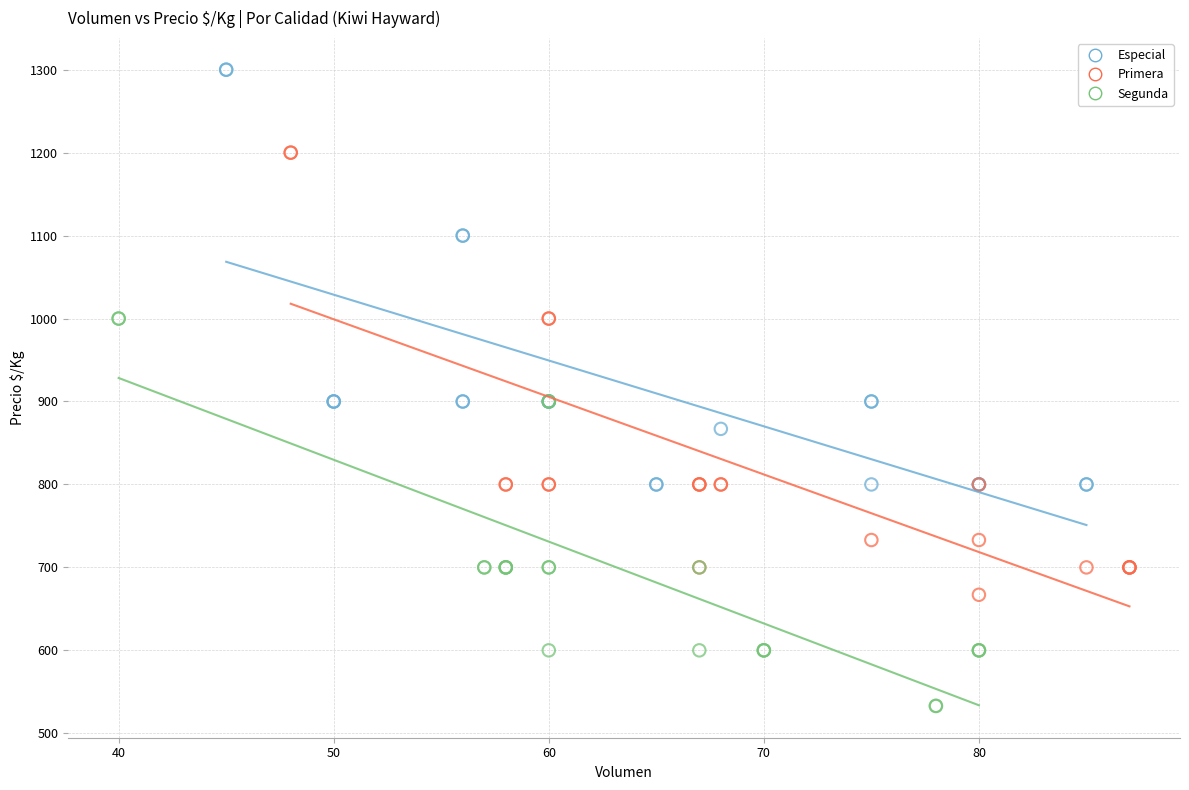

What are all the series names shown in the legend?

Especial, Primera, Segunda